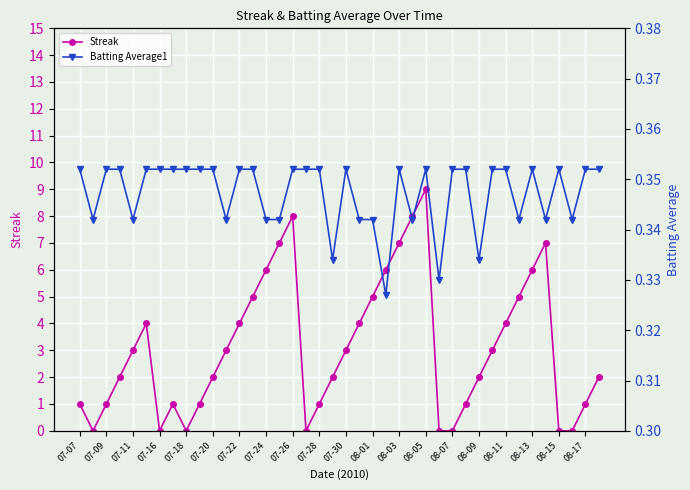

Which series has the largest range (max minus min)?

Streak